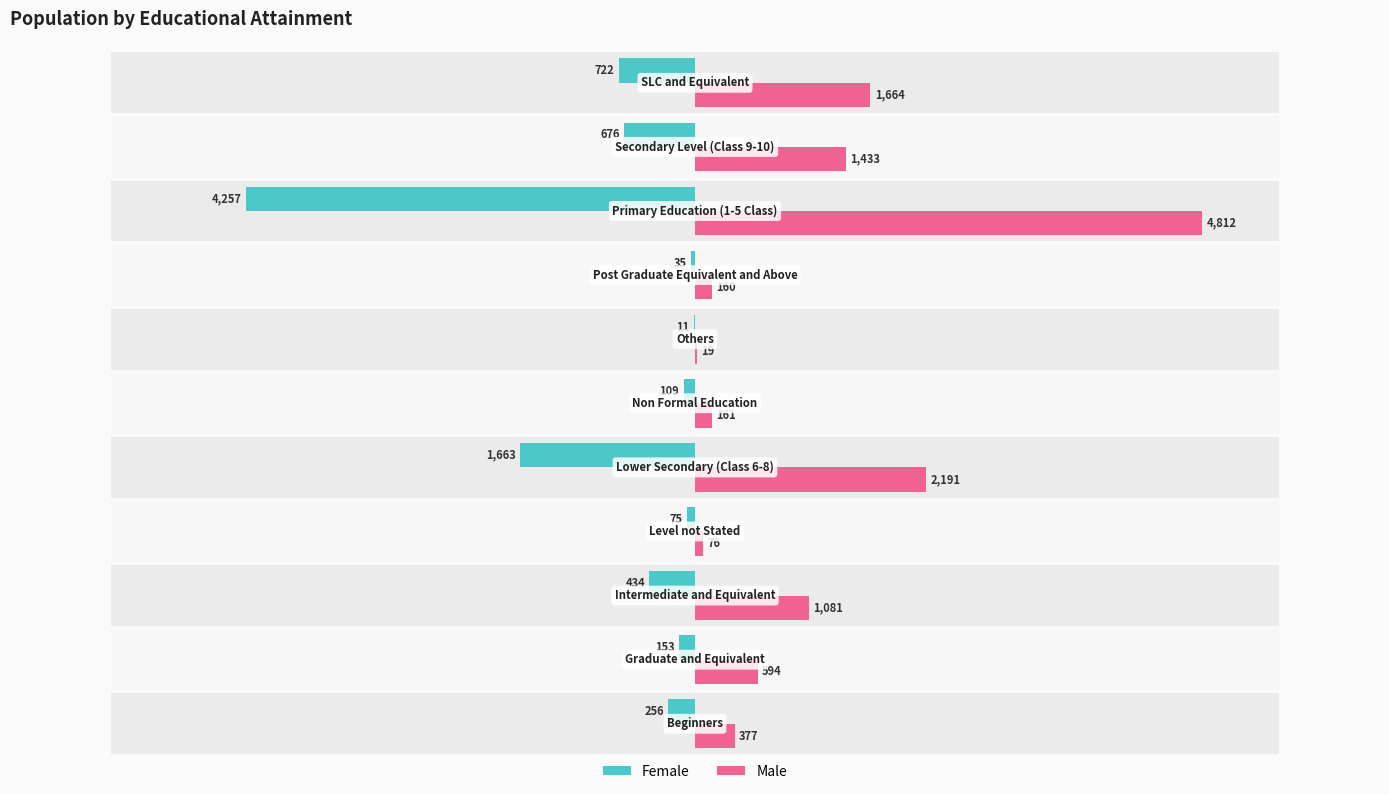

At how many categories does at least one series exceed 3814?

1